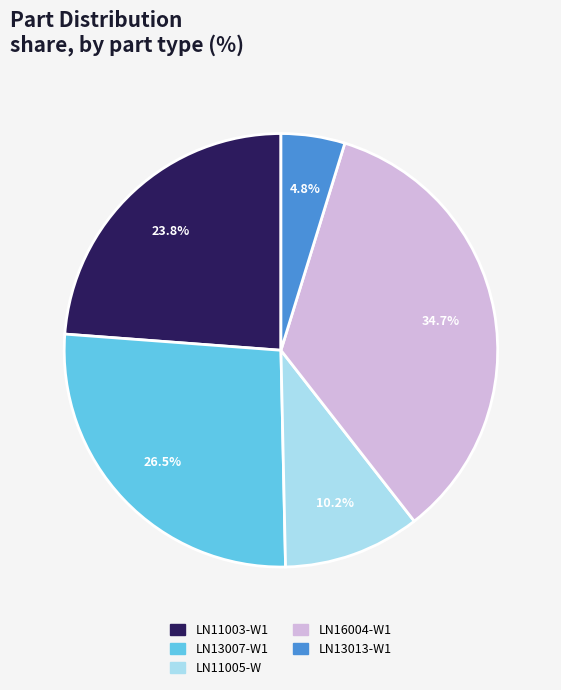

What is the smallest slice in the pie chart?

LN13013-W1